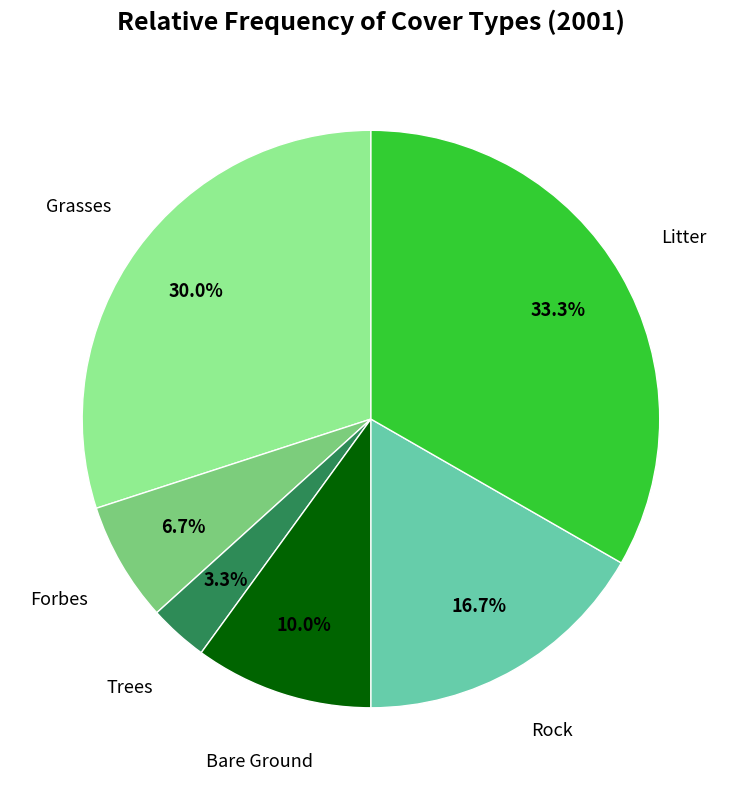

Count the number of slices in the pie.

6